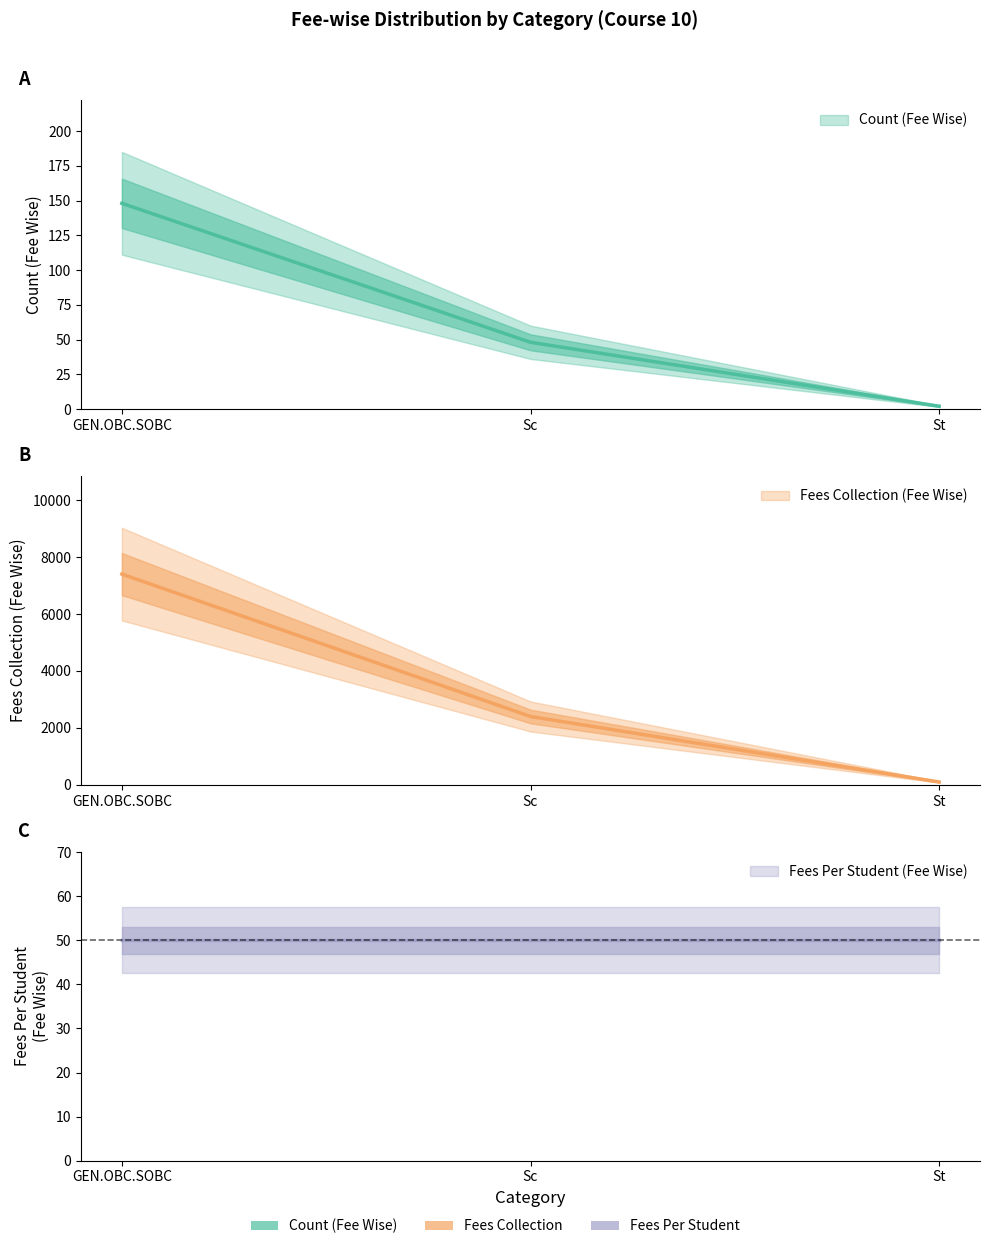

Which series has the largest total across all categories?

Fees Collection (Fee Wise)